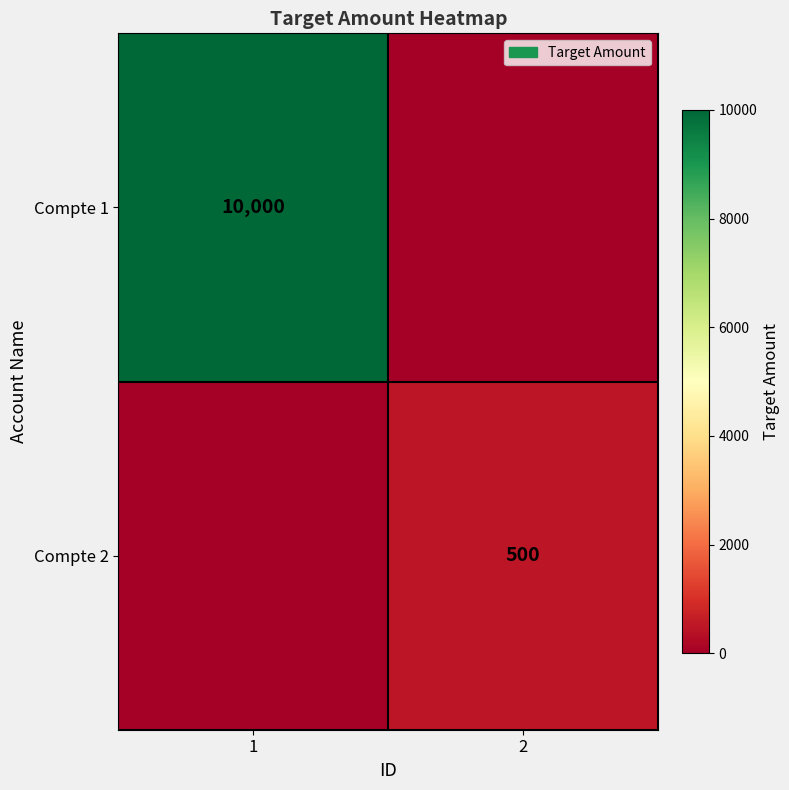

Is it true that Compte 1 equals 10000 at 1?

True